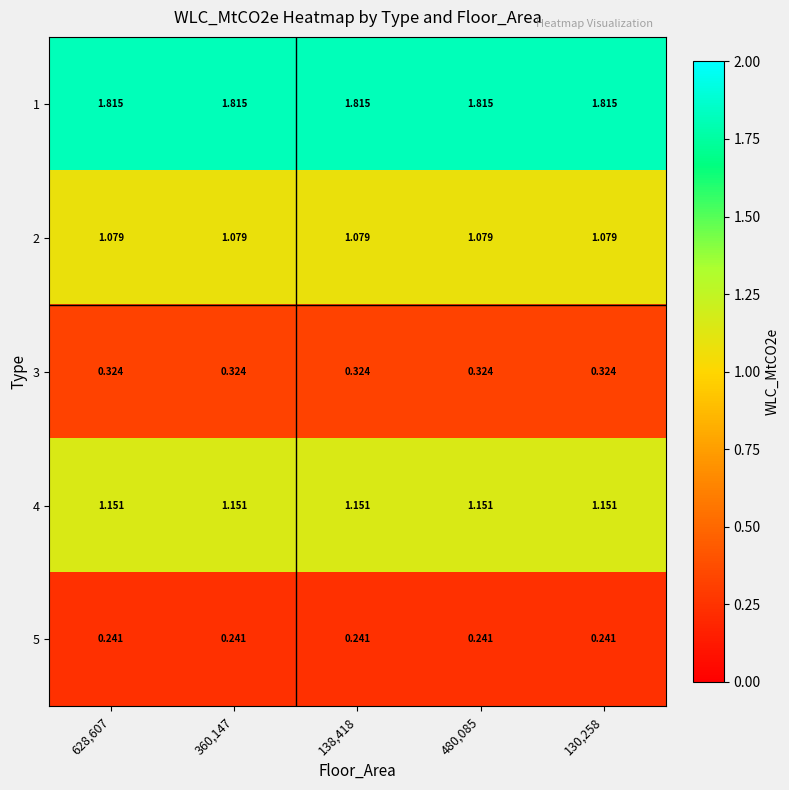

How many series are shown in this chart?

5